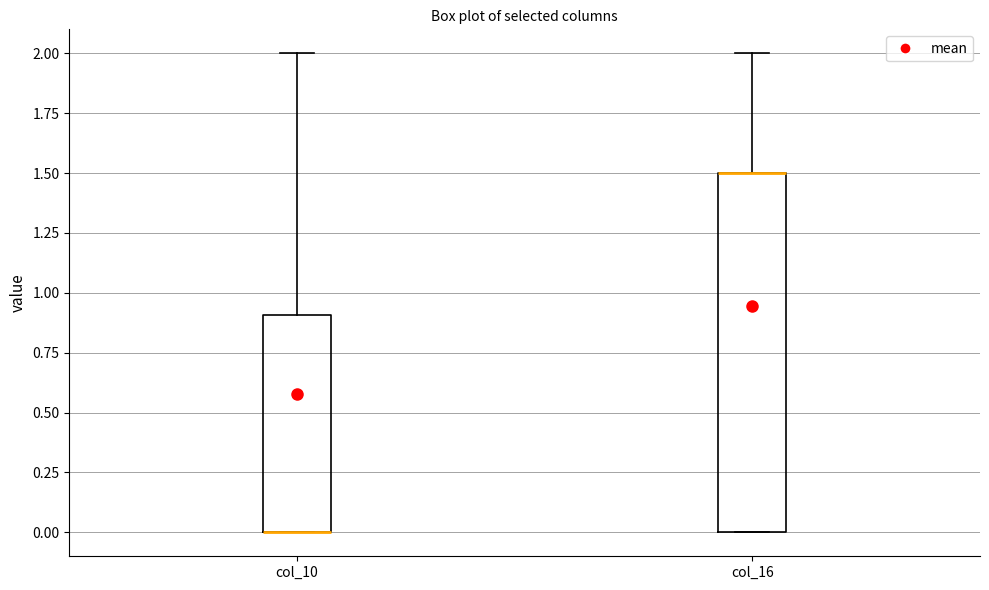

Reading left to right, read every box against the y-axis: the position of its median line, the range the box covers, and the ends of its whiskers. The values are not printed on the chart, so give them approximately, as read against the axis.

col_10: median 0.0 (drawn on the box's lower edge), box 0.0 to 0.9, whiskers 0.0 to 2.0
col_16: median 1.5 (drawn on the box's upper edge), box 0.0 to 1.5, whiskers 0.0 to 2.0